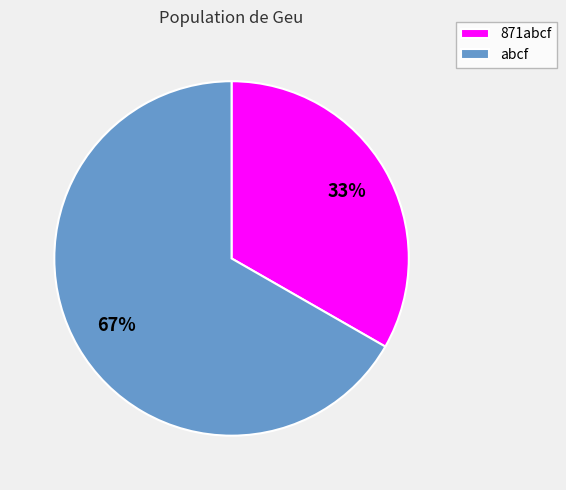

Rank the categories by value from highest to lowest.

abcf, 871abcf